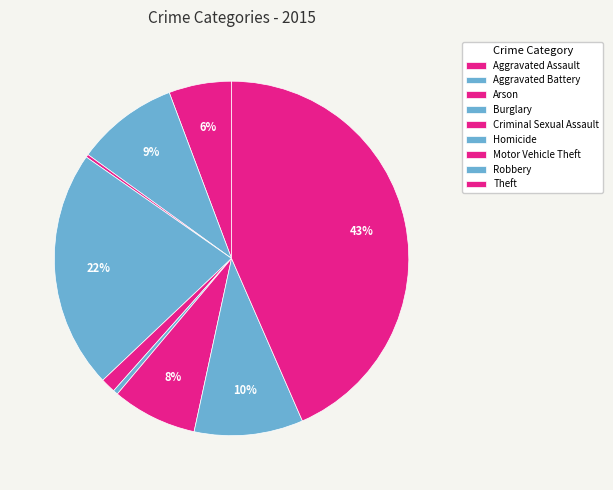

To the nearest percent, what is the difference between the Theft and Burglary slice percentages?

22%